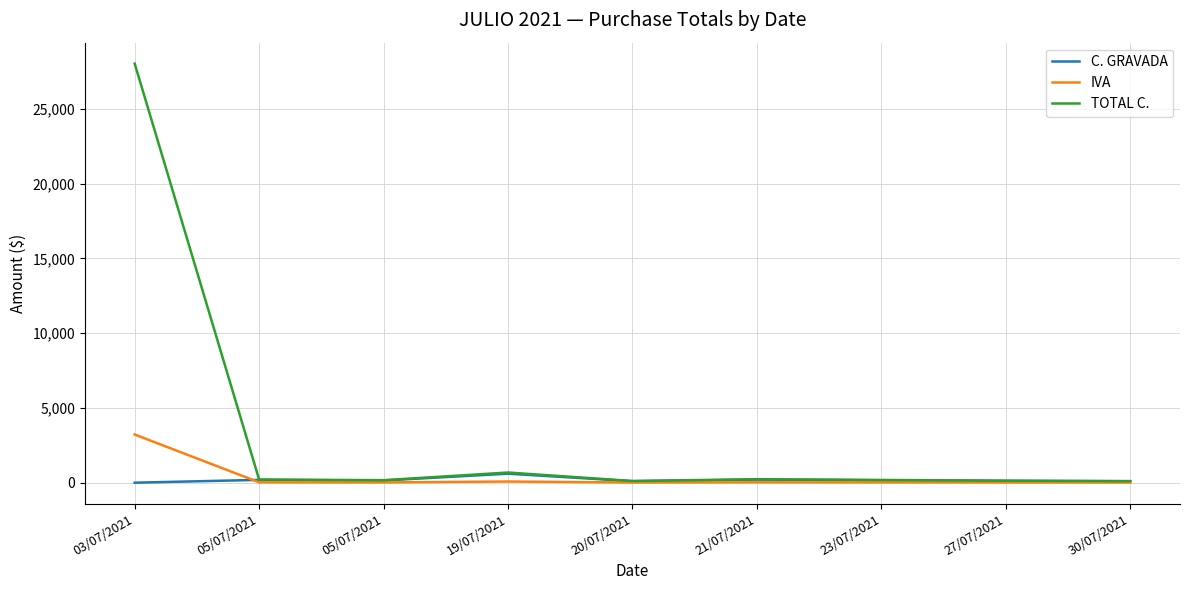

At which category is the sum across all series the highest?

03/07/2021